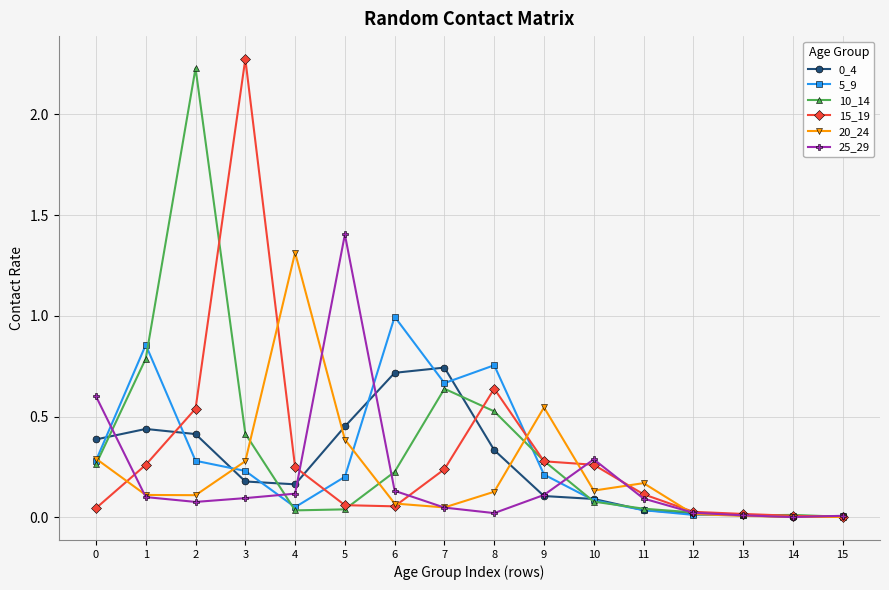

What is the total value across all series at 9?

1.5